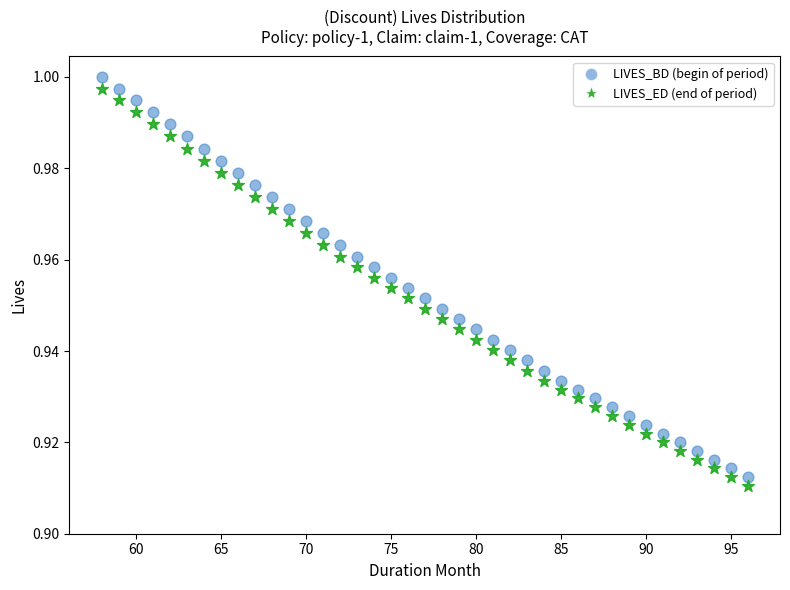

Which series has the largest Y range (max minus min)?

LIVES_BD (begin of period)